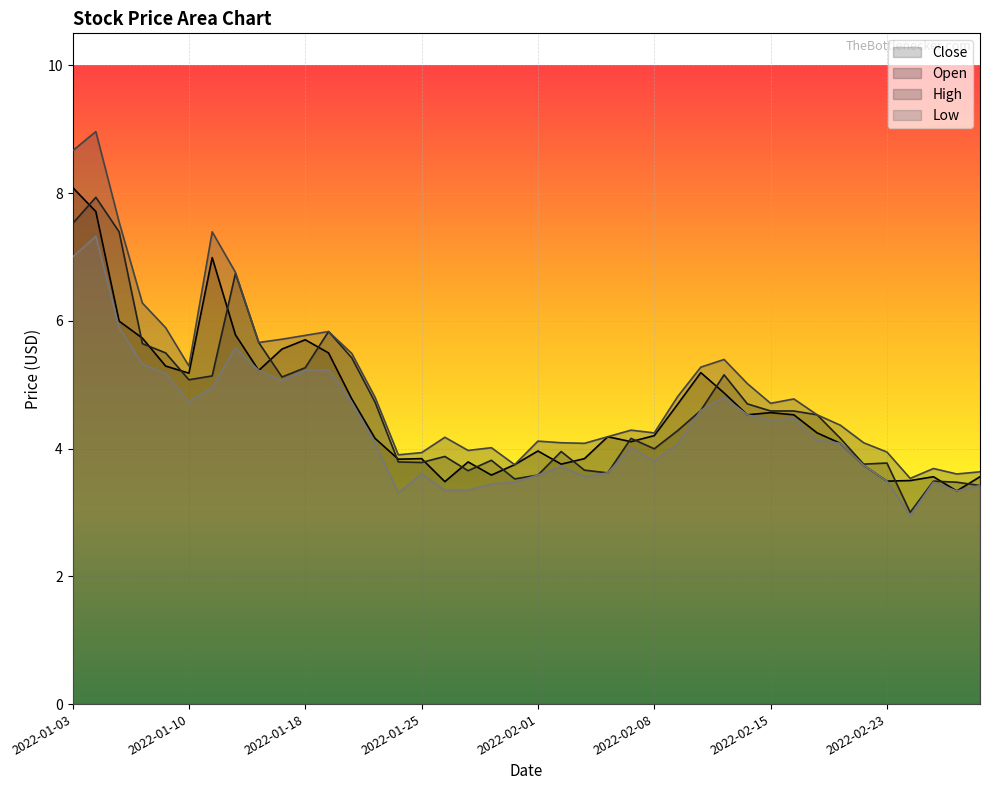

List the labels in order of High value, smallest first.

2022-02-24, 2022-02-28, 2022-03-01, 2022-02-25, 2022-01-31, 2022-01-24, 2022-01-25, 2022-02-23, 2022-01-27, 2022-01-28, 2022-02-03, 2022-02-02, 2022-02-22, 2022-02-01, 2022-01-26, 2022-02-04, 2022-02-08, 2022-02-07, 2022-02-18, 2022-02-17, 2022-02-15, 2022-02-16, 2022-01-21, 2022-02-09, 2022-02-14, 2022-02-10, 2022-01-10, 2022-02-11, 2022-01-20, 2022-01-13, 2022-01-14, 2022-01-18, 2022-01-19, 2022-01-07, 2022-01-06, 2022-01-12, 2022-01-11, 2022-01-05, 2022-01-03, 2022-01-04